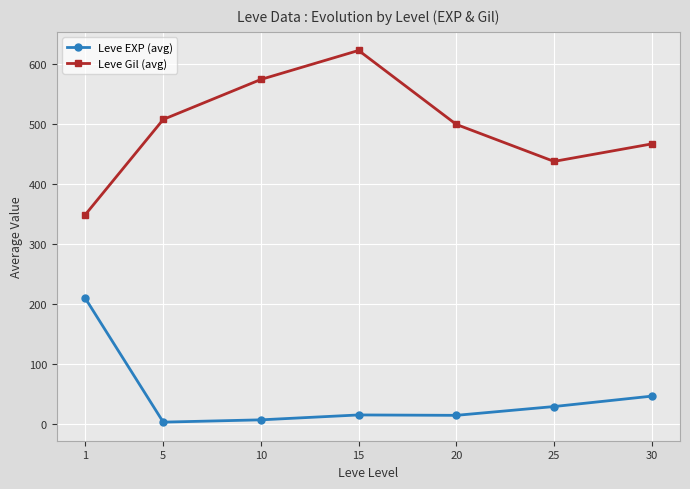

Rank the series at 15 from highest to lowest value.

Leve Gil (avg), Leve EXP (avg)